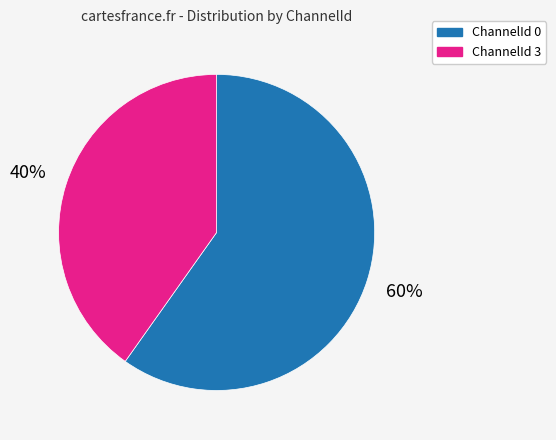

Between ChannelId 0 and ChannelId 3, which is larger?

ChannelId 0